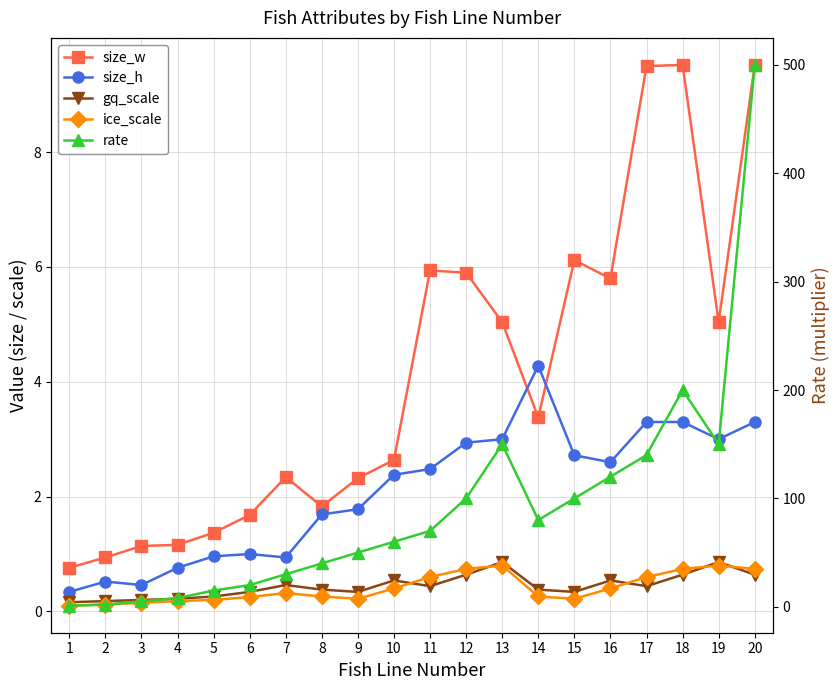

How many gq_scale values are between 0 and 1?

20